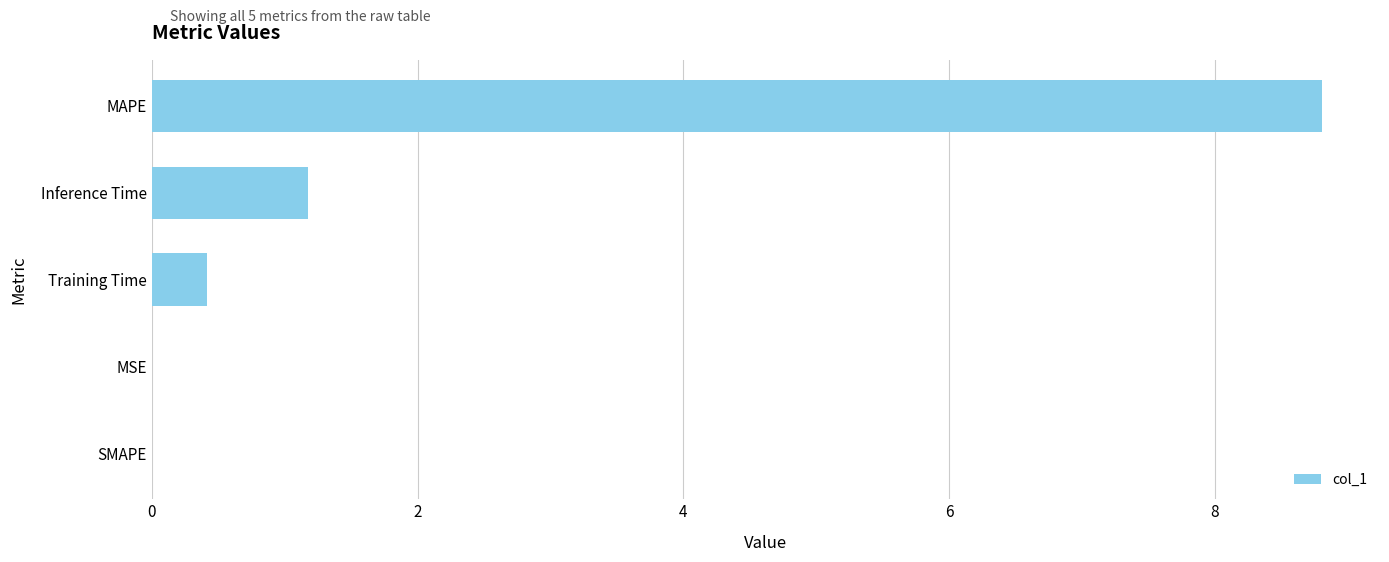

Are the bars horizontal?

Yes